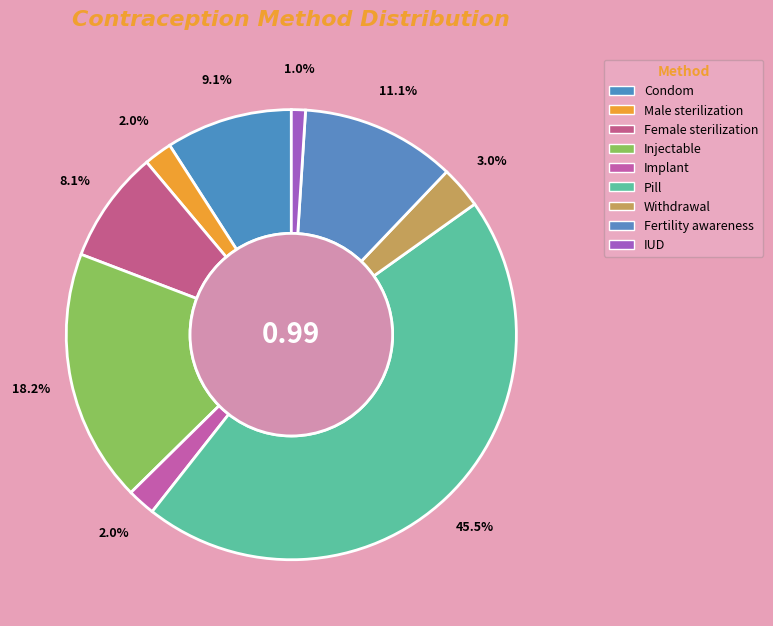

To the nearest percent, what is the average slice percentage?

11%